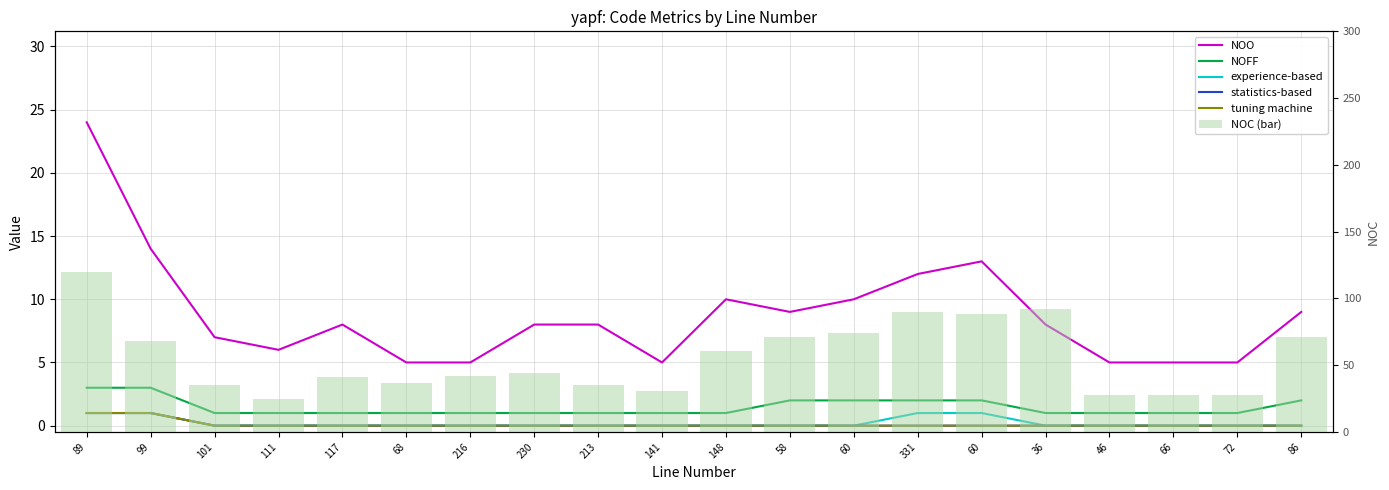

Reading left to right, what are all the values shown in this chart?

NOO: 24	14	7	6	8	5	5	8	8	5	10	9	10	12	13	8	5	5	5	9
NOFF: 3	3	1	1	1	1	1	1	1	1	1	2	2	2	2	1	1	1	1	2
experience-based: 1	1	0	0	0	0	0	0	0	0	0	0	0	1	1	0	0	0	0	0
statistics-based: 1	1	0	0	0	0	0	0	0	0	0	0	0	0	0	0	0	0	0	0
tuning machine: 1	1	0	0	0	0	0	0	0	0	0	0	0	0	0	0	0	0	0	0
NOC (bar): 120	68	35	25	41	37	42	44	35	31	61	71	74	90	88	92	28	28	28	71